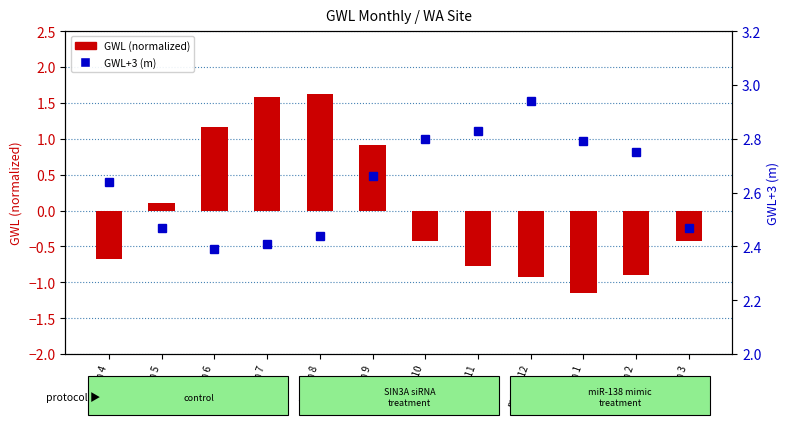

Is the value of GWL (normalized) at month 8 greater than the value of GWL+3 (m) at month 8?

No